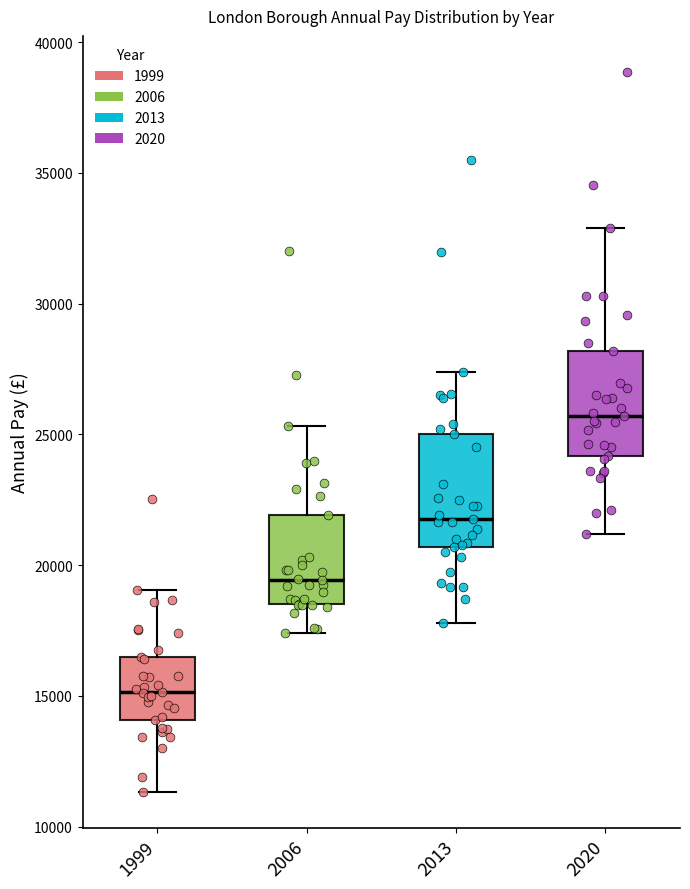

Reading left to right, transcribe this box plot: for each box, give where its median line is, the range the box spans, and where its two whiskers end, as read against the y-axis. The values are not printed on the chart, so give them approximately, as read against the axis.

1999: median 15000, box 14000 to 16500, whiskers 11500 to 19000
2006: median 19500, box 18500 to 22000, whiskers 17500 to 25500
2013: median 21500, box 20500 to 25000, whiskers 18000 to 27500
2020: median 25500, box 24000 to 28000, whiskers 21000 to 33000